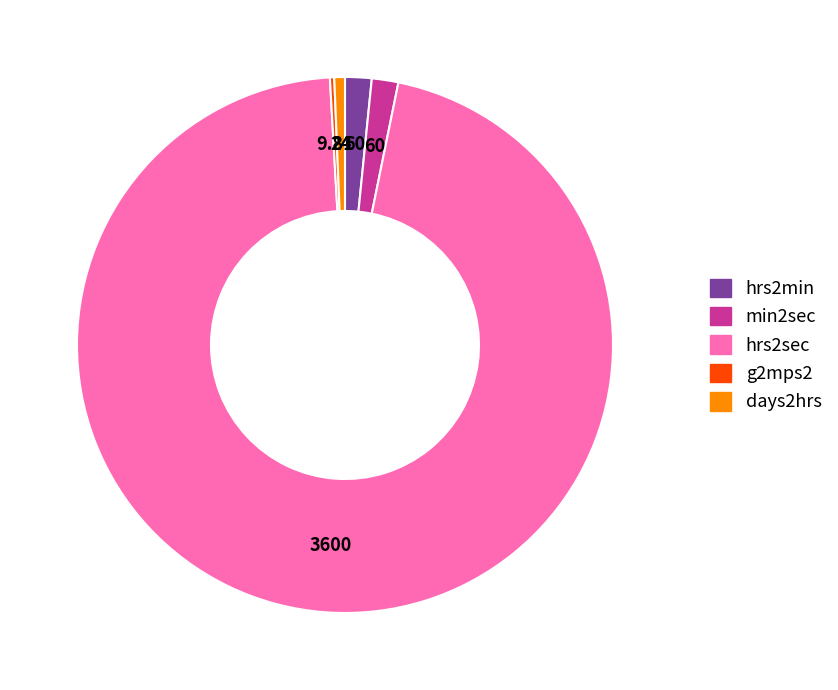

Approximately how many times larger is the value at hrs2sec compared to days2hrs?

150.0